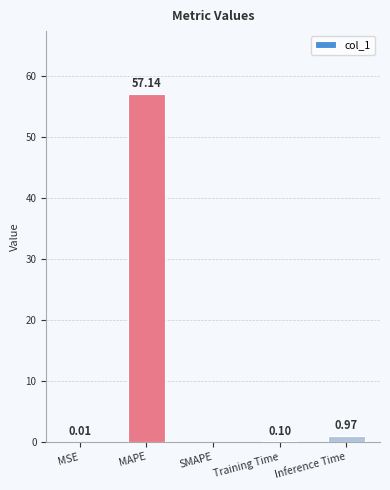

What is the sum of all values?

58.2